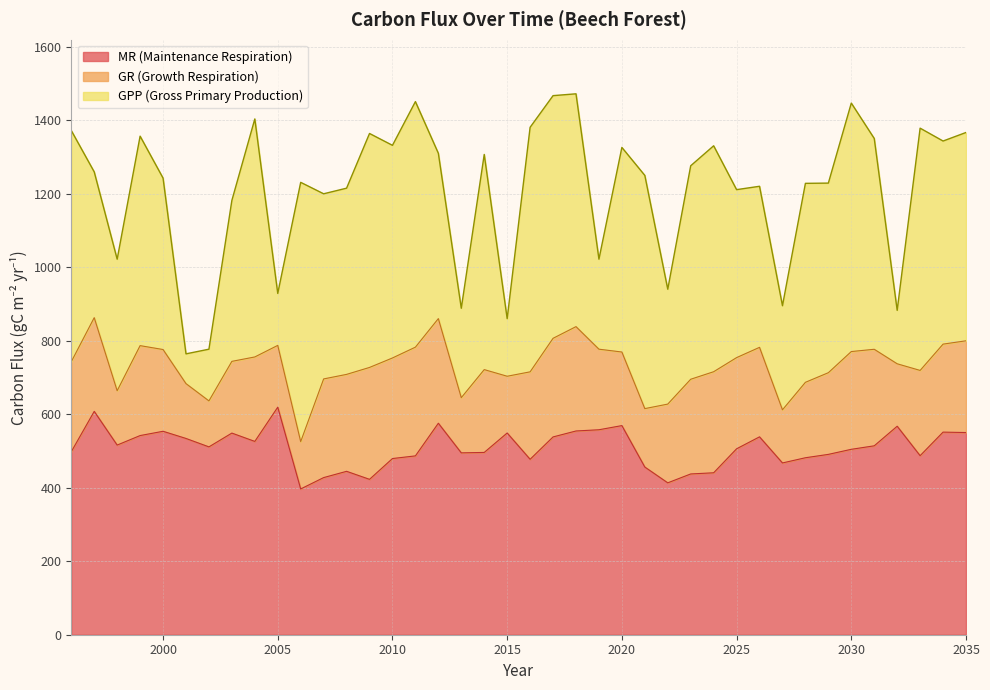

True or false: GPP and MR intersect in this chart.

False